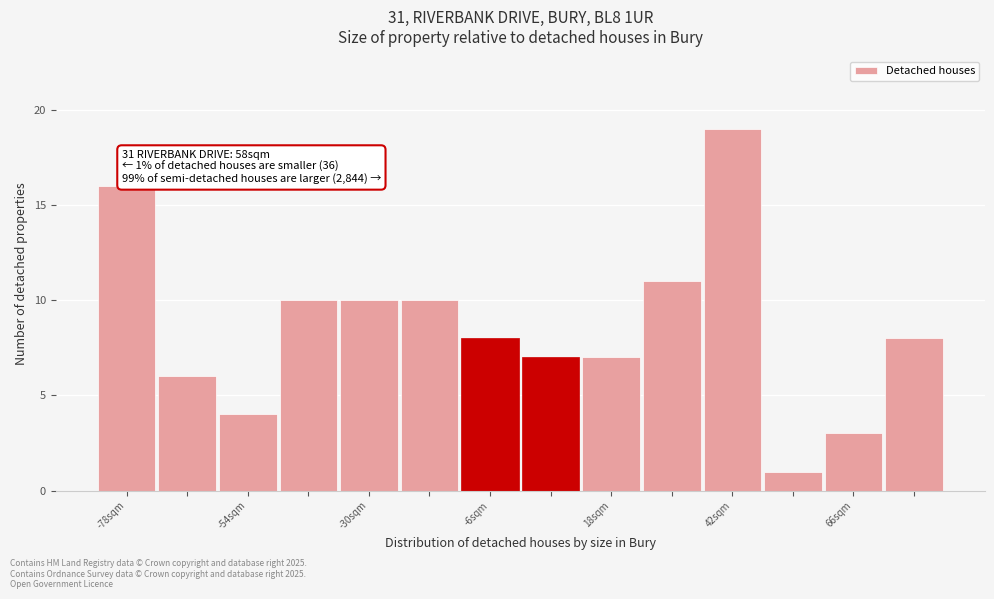

Around what value on the x-axis is the tallest bar? Give the approximate position of its centre, as read against the axis.

40